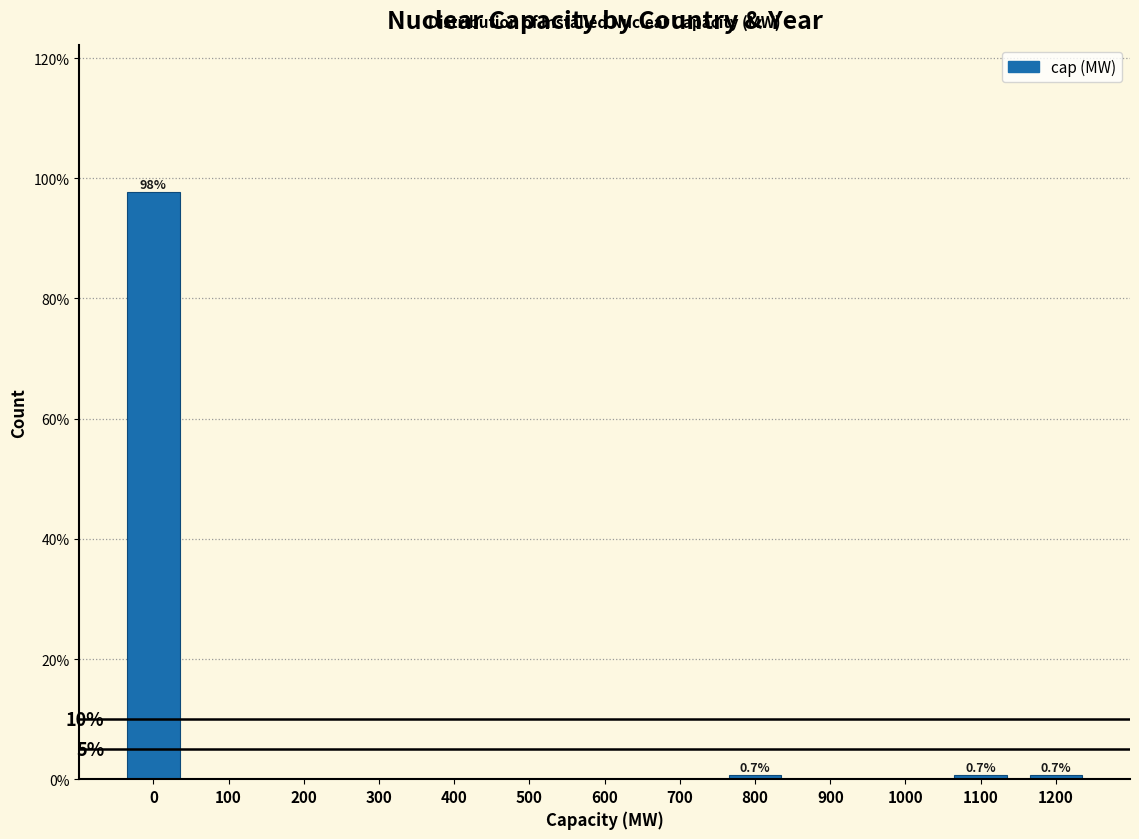

Reading right to left, what are all the values shown in this chart?

1200=0.7	1100=0.7	1000=0.0	900=0.0	800=0.7	700=0.0	600=0.0	500=0.0	400=0.0	300=0.0	200=0.0	100=0.0	0=97.8